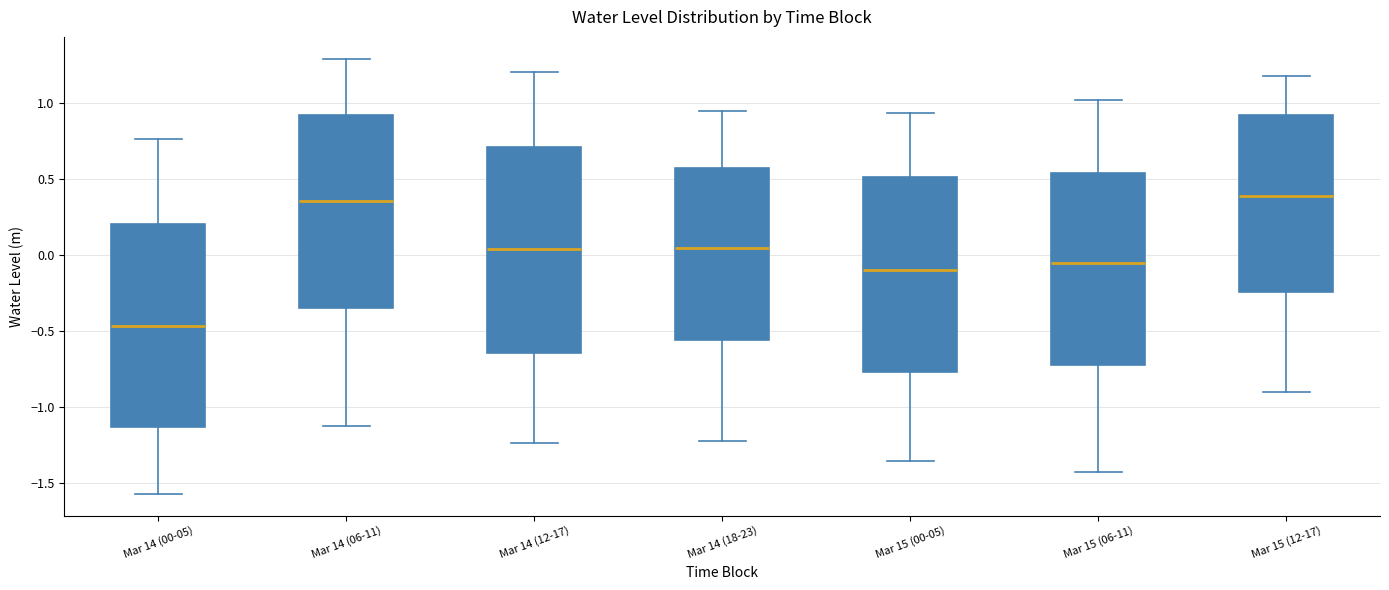

Reading left to right, read every box against the y-axis: the position of its median line, the range the box covers, and the ends of its whiskers. The values are not printed on the chart, so give them approximately, as read against the axis.

Mar 14 (00-05): median -0.45, box -1.15 to 0.20, whiskers -1.55 to 0.75
Mar 14 (06-11): median 0.35, box -0.35 to 0.90, whiskers -1.15 to 1.30
Mar 14 (12-17): median 0.05, box -0.65 to 0.70, whiskers -1.25 to 1.20
Mar 14 (18-23): median 0.05, box -0.55 to 0.55, whiskers -1.25 to 0.95
Mar 15 (00-05): median -0.10, box -0.75 to 0.50, whiskers -1.35 to 0.95
Mar 15 (06-11): median -0.05, box -0.70 to 0.55, whiskers -1.45 to 1.00
Mar 15 (12-17): median 0.40, box -0.25 to 0.90, whiskers -0.90 to 1.20